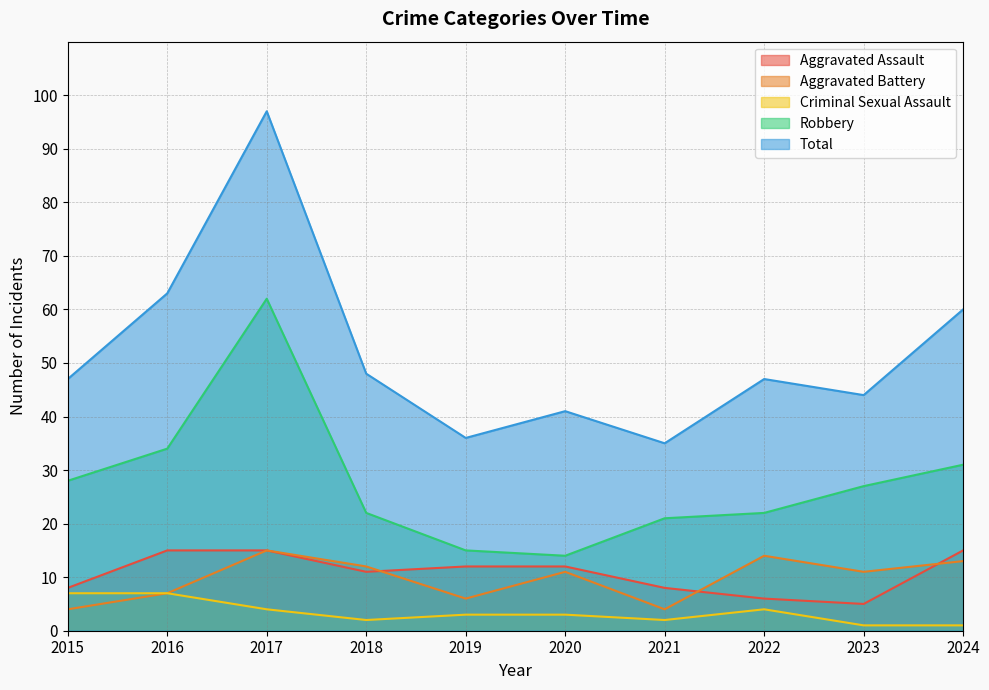

True or false: Robbery and Aggravated Battery cross at least once.

False